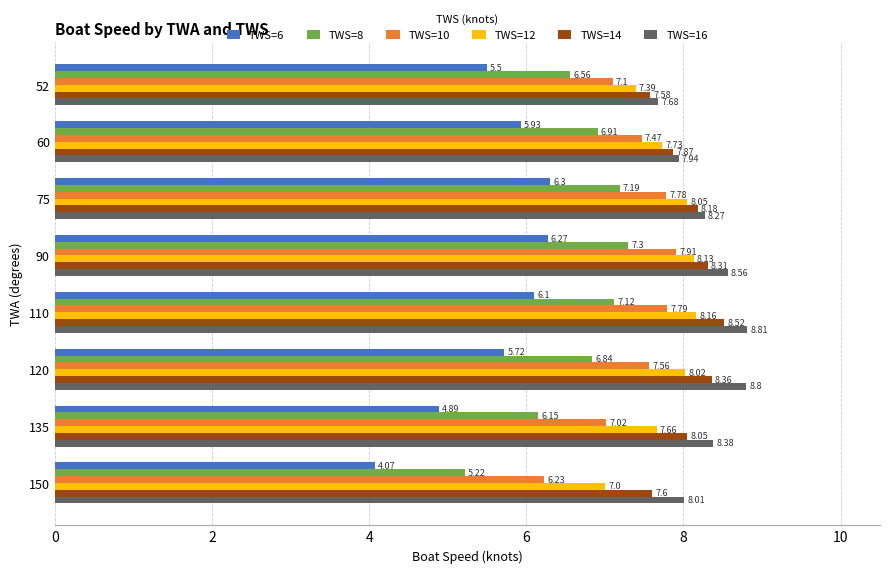

Between 60 and 150, which series saw the biggest shift?

TWS=6